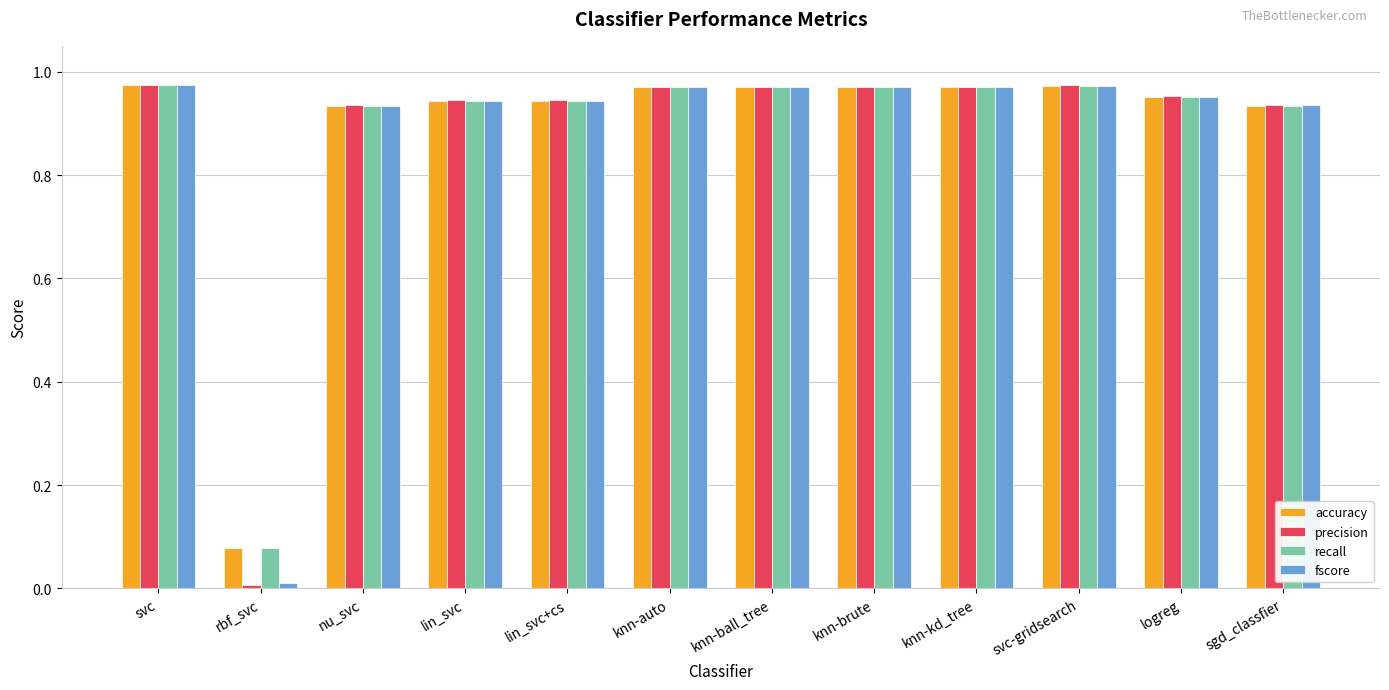

The value of recall at knn-brute is 0.3. True or false?

False